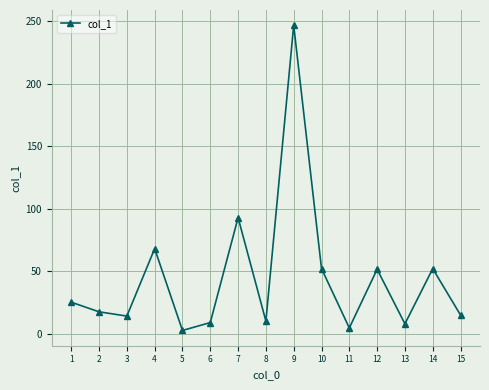

What is the difference between the maximum and minimum values?

244.0